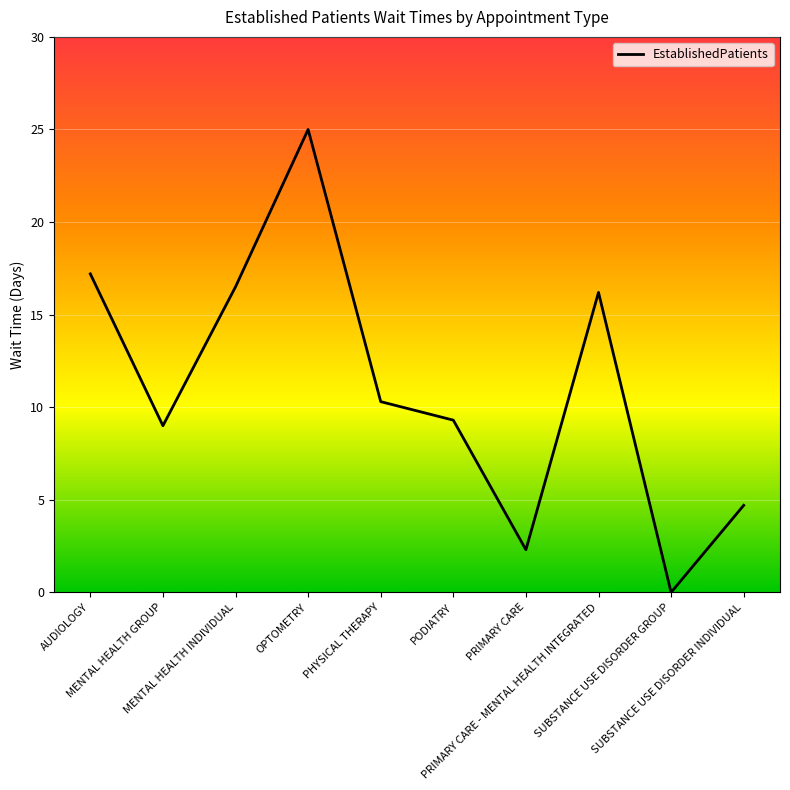

What is the greatest value displayed?

25.0